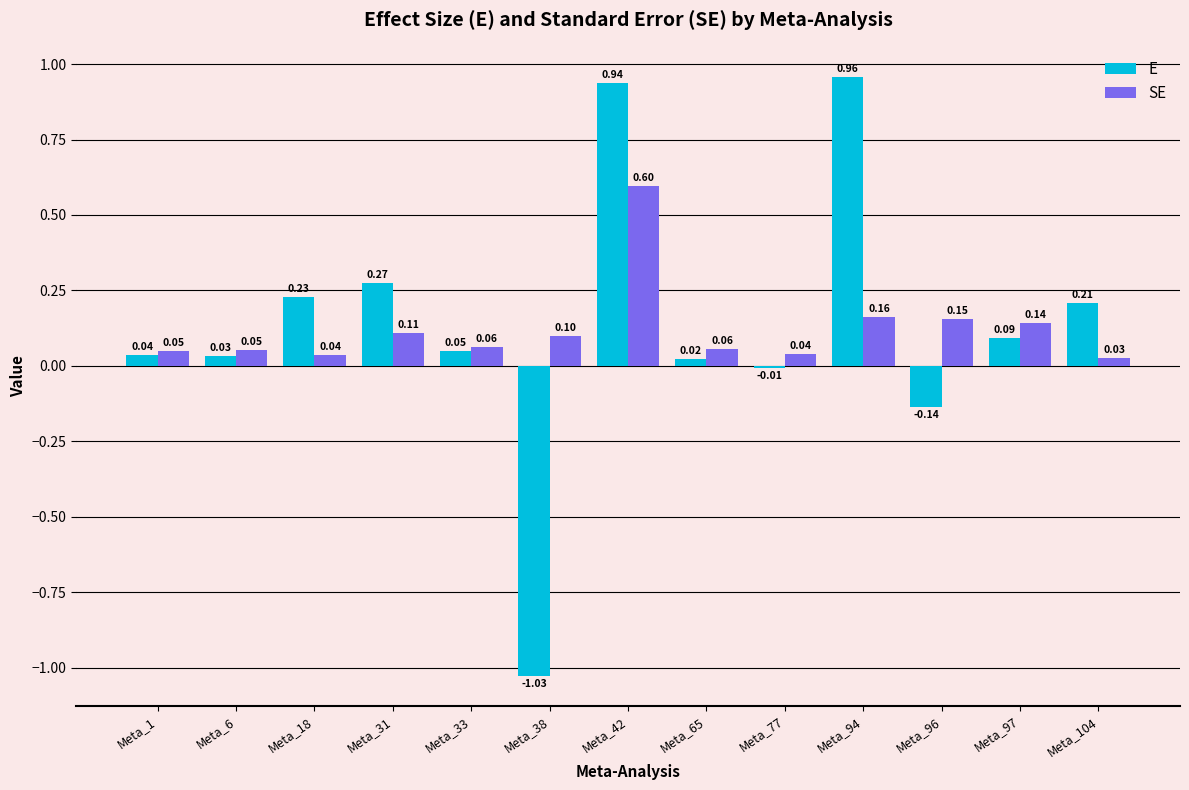

At which category does the chart reach its peak across all series?

Meta_94